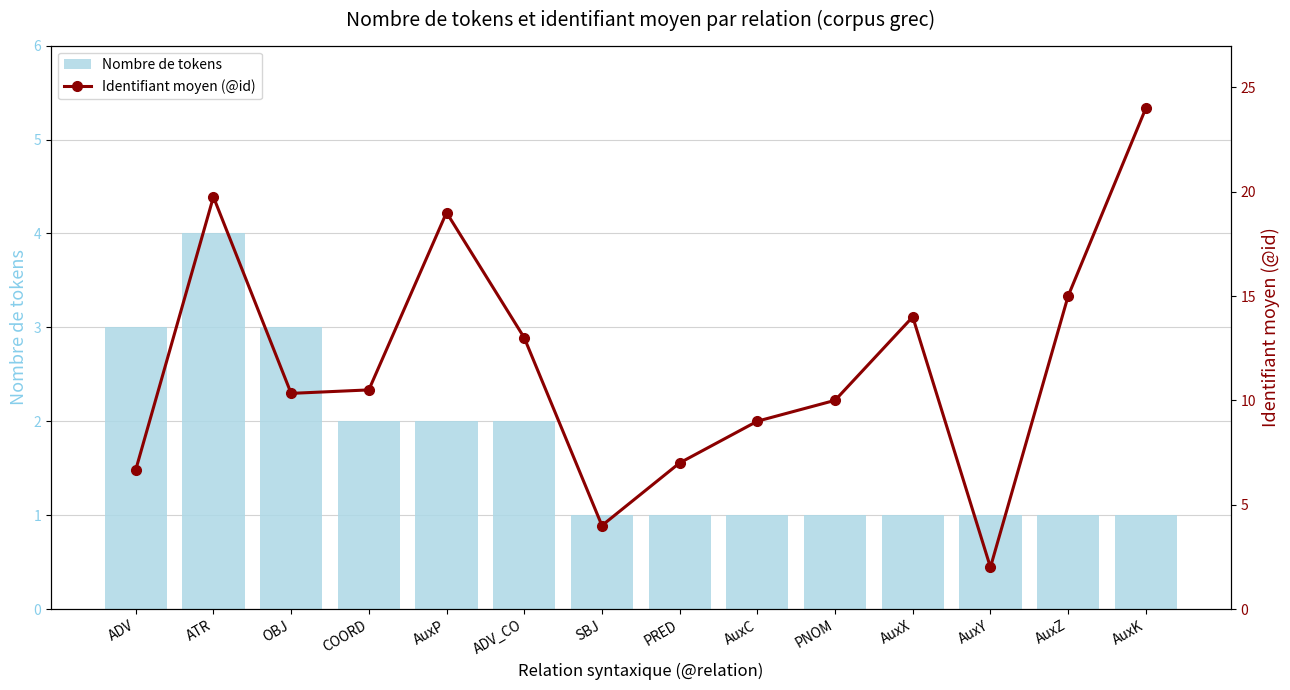

What is the label of the 2nd bar from the right?

AuxZ